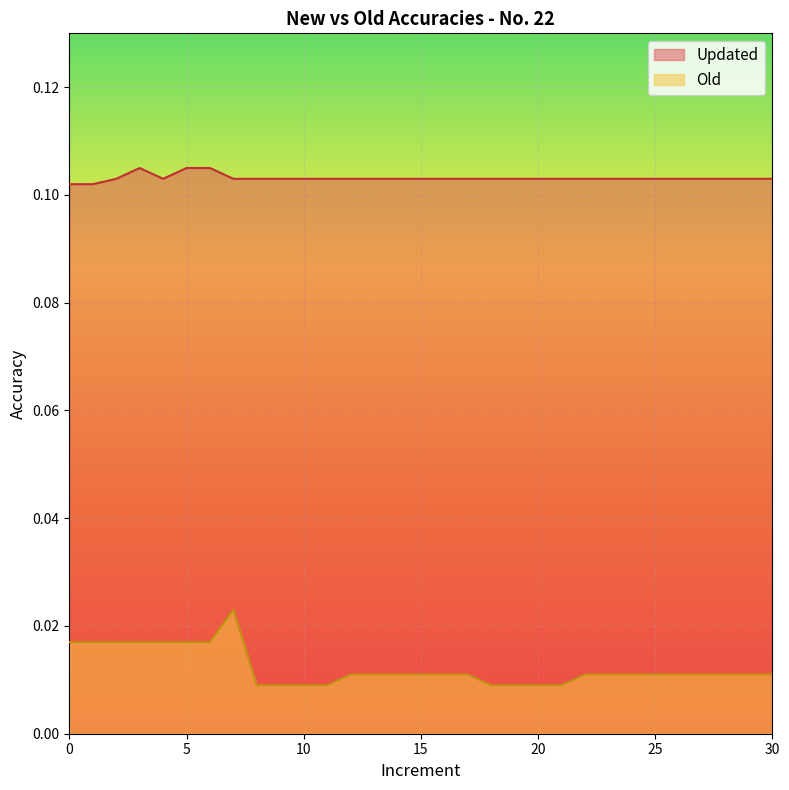

How many lines are shown in the chart?

2